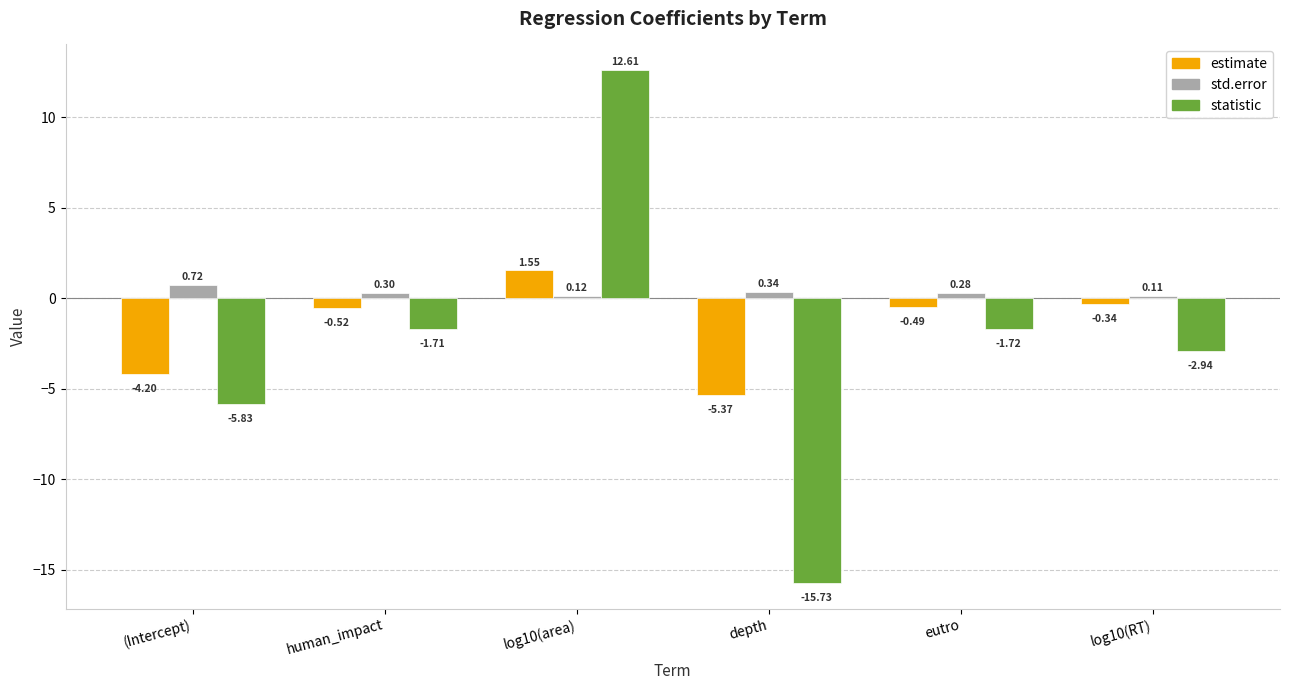

What is the total value across all series at depth?

-20.8